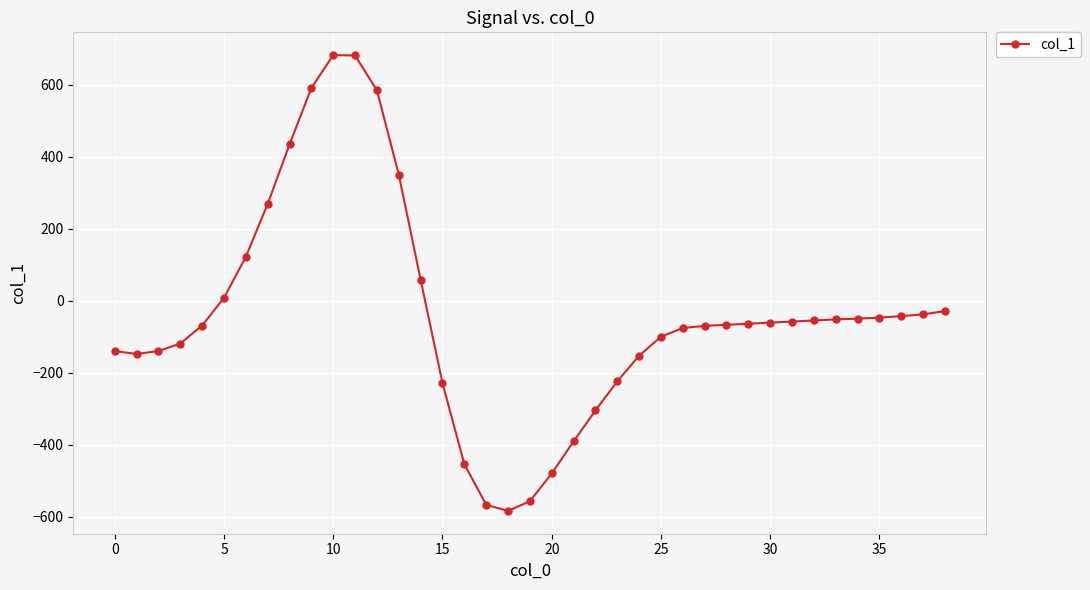

What is the value of the 25th point from the left?

-153